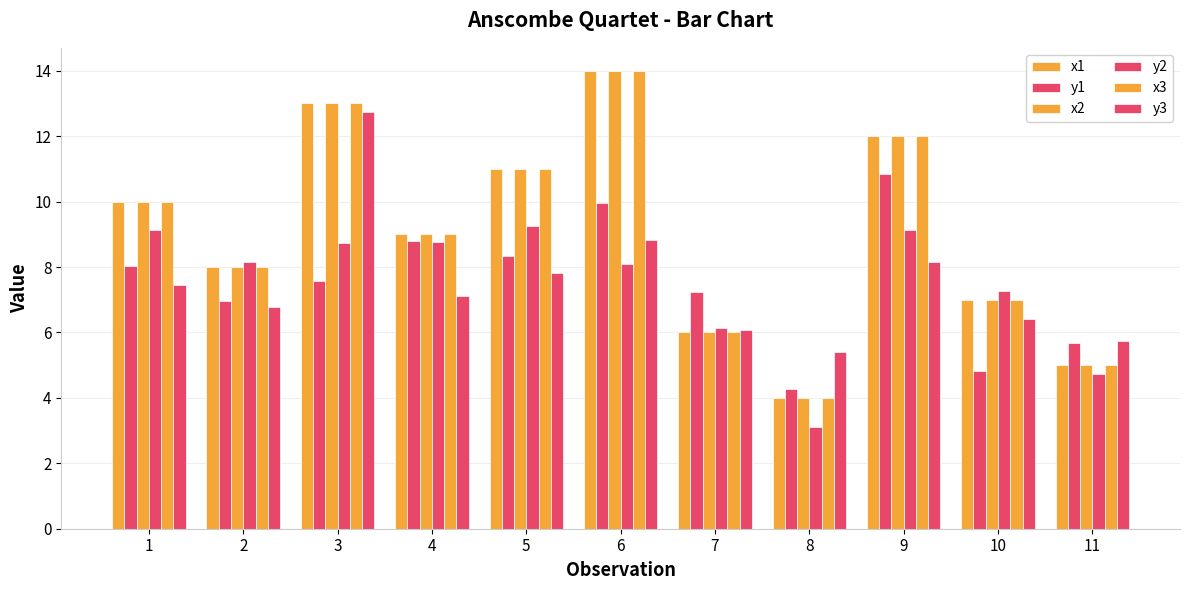

At which label does y3 reach its minimum?

8